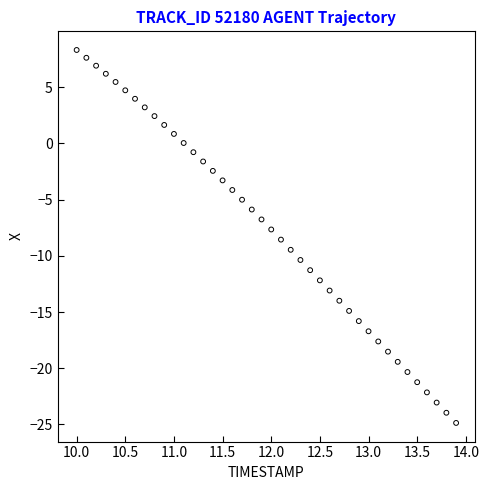

What is the range of X values (max minus min)?

3.9